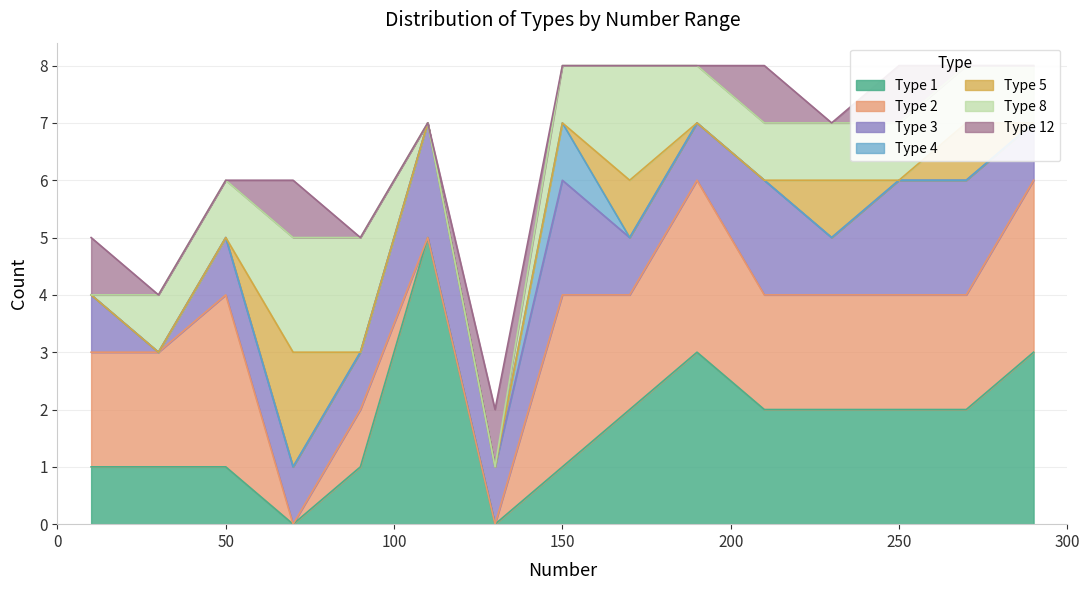

The Type 1 series shows 1 at 50. True or false?

True